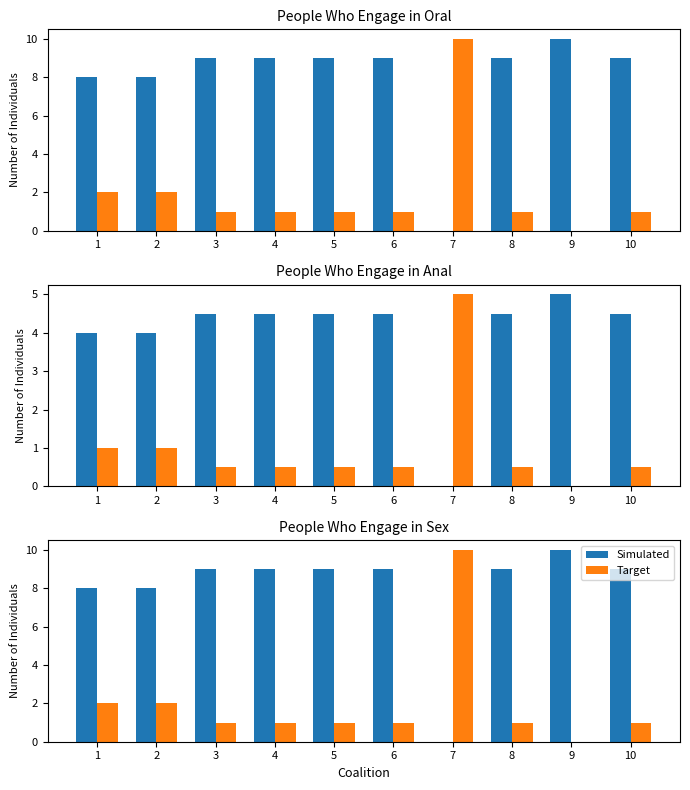

Which label corresponds to the smallest value in the chart?

7